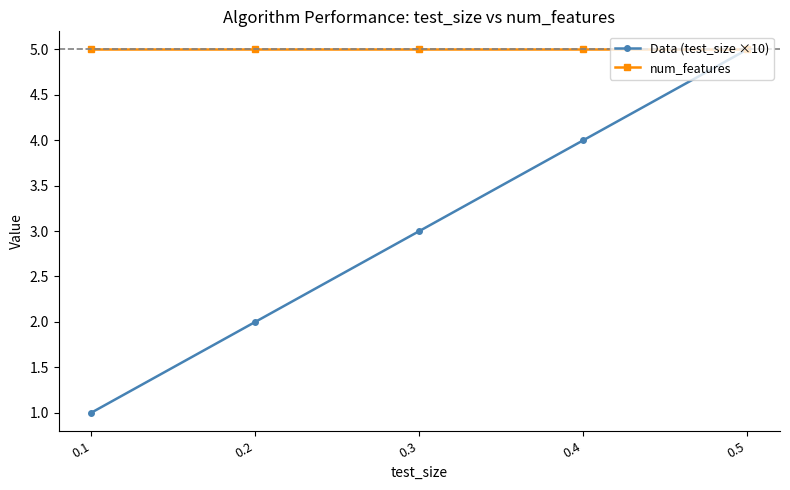

How many series are shown in this chart?

2